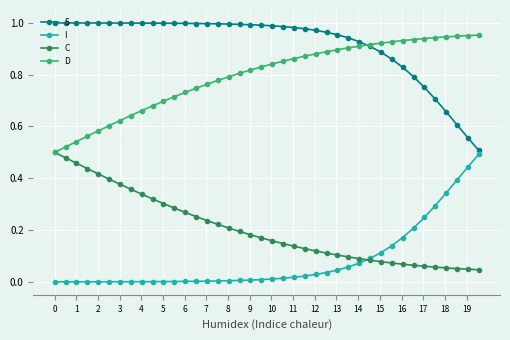

At how many categories does at least one series exceed 0?

40